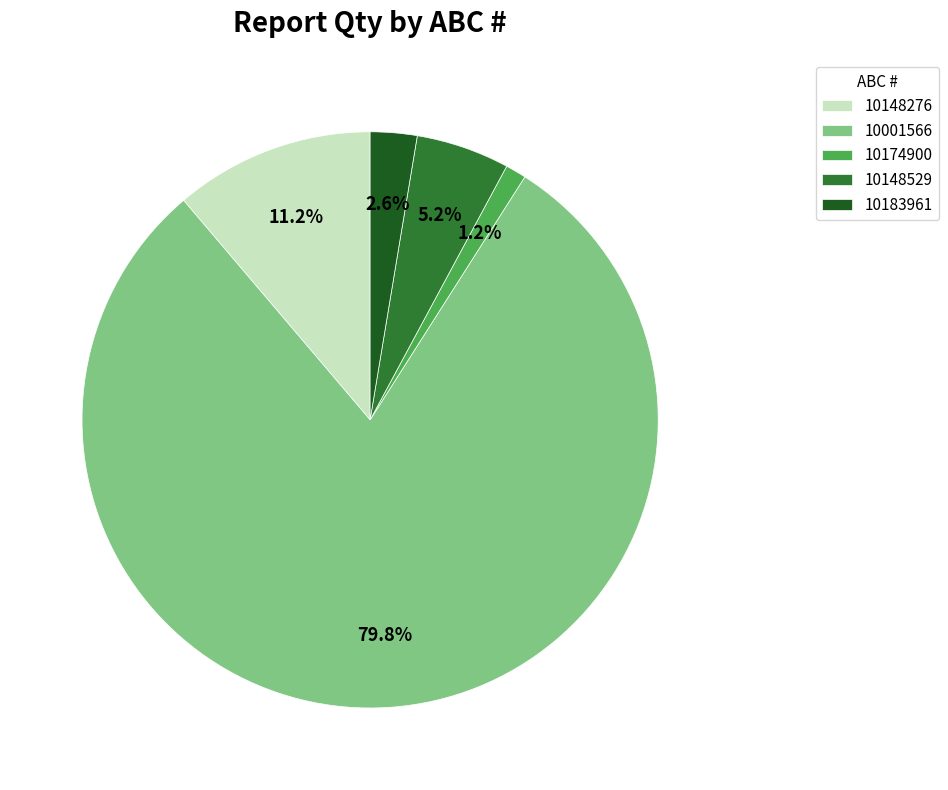

Is the sum of 10183961 and 10148529 greater than half?

No